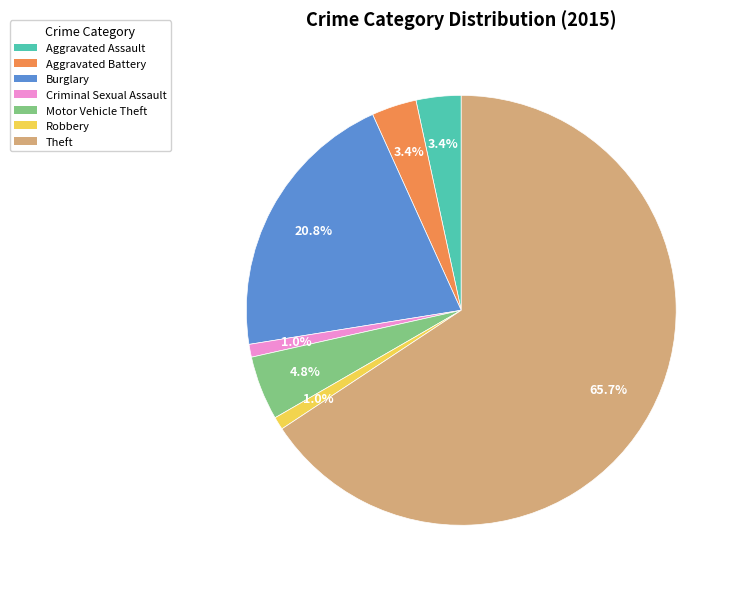

Between Robbery and Motor Vehicle Theft, which is larger?

Motor Vehicle Theft